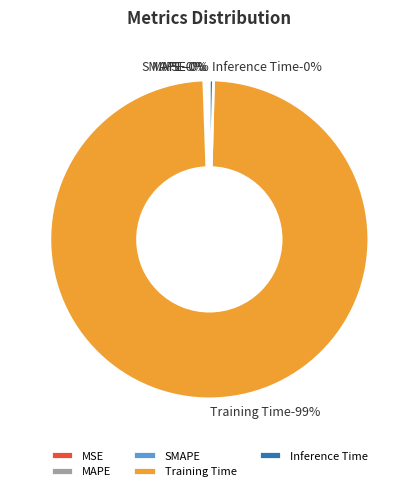

Which category accounts for the majority?

Training Time